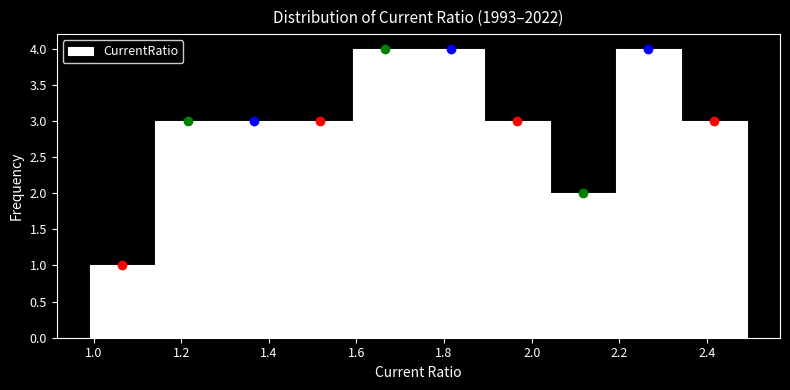

Reading left to right, list every bar in this chart as the range it spans on the x-axis followed by its height. Neither the bar edges nor the heights are printed on the chart, so give them approximately, as read against the axes.

1.00 to 1.14: 1
1.14 to 1.30: 3
1.30 to 1.44: 3
1.44 to 1.60: 3
1.60 to 1.74: 4
1.74 to 1.90: 4
1.90 to 2.04: 3
2.04 to 2.20: 2
2.20 to 2.34: 4
2.34 to 2.50: 3